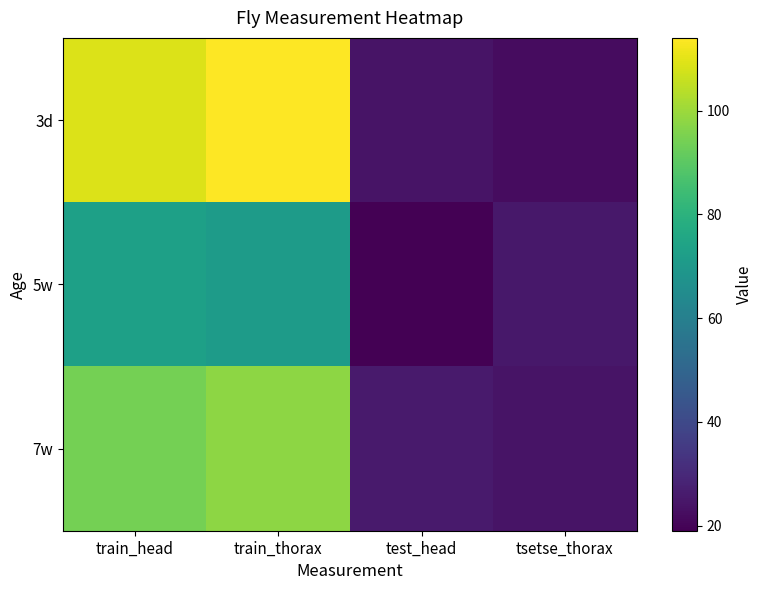

Rank the series by their maximum value, from highest to lowest.

3d, 7w, 5w